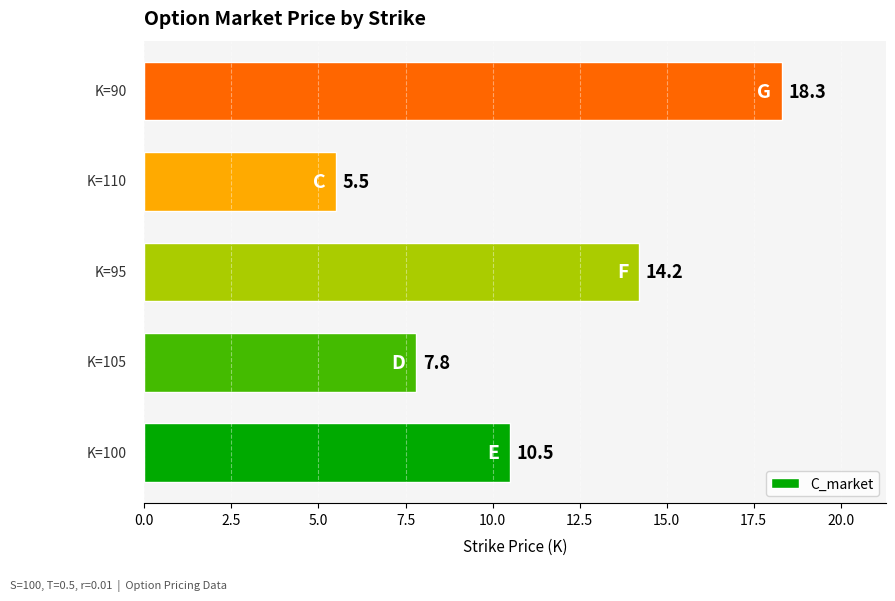

Reading bottom to top, transcribe all the data shown in this chart.

10.5	7.8	14.2	5.5	18.3